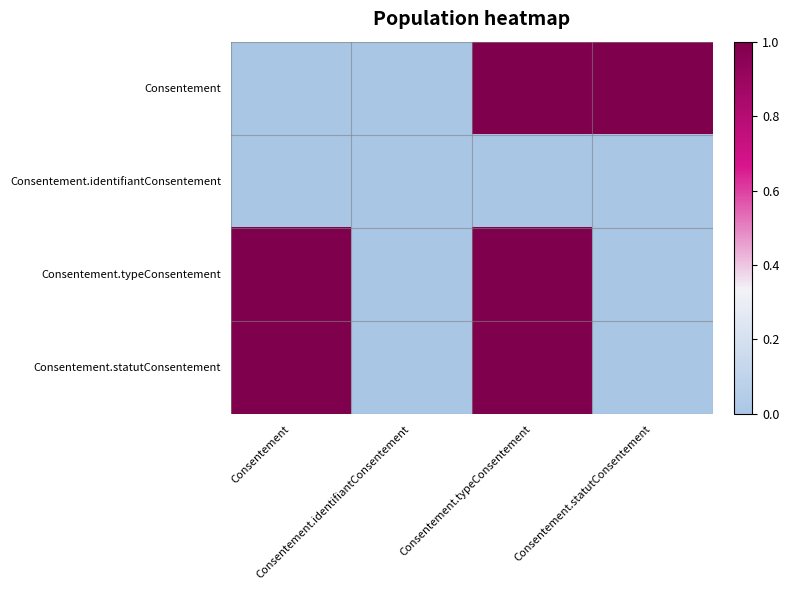

Rank the series by their maximum value, from highest to lowest.

Consentement, Consentement.typeConsentement, Consentement.statutConsentement, Consentement.identifiantConsentement